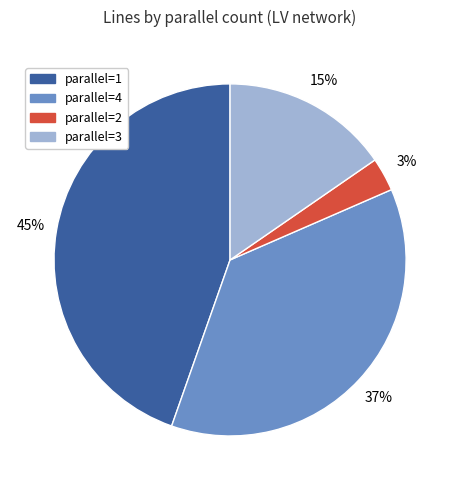

To the nearest percent, what is the difference between the parallel=1 and parallel=4 slice percentages?

8%